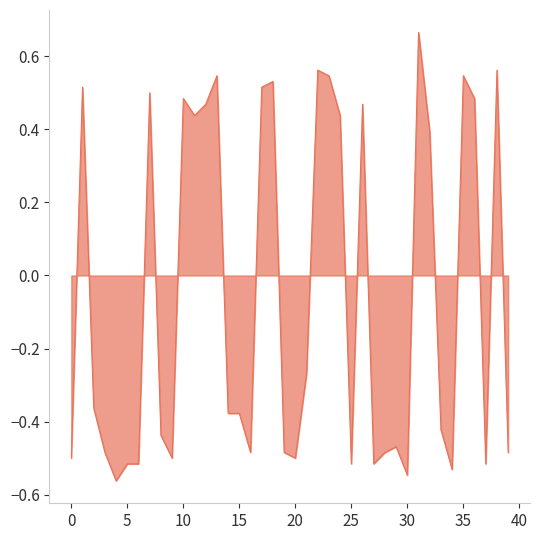

What is the average value?

-0.1